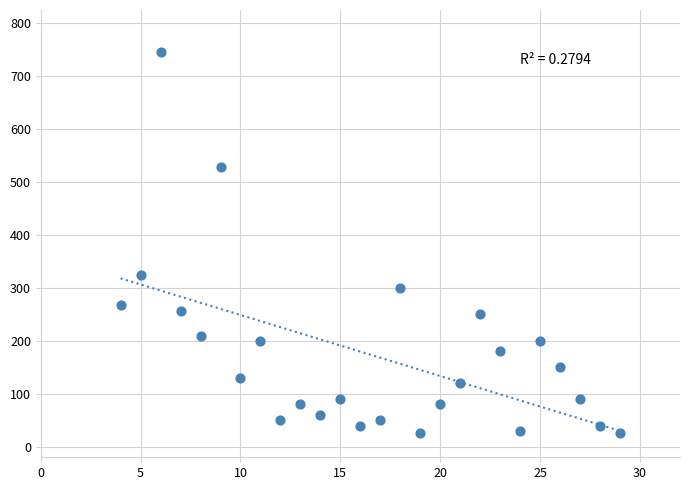

What is the range of X values (max minus min)?

25.0